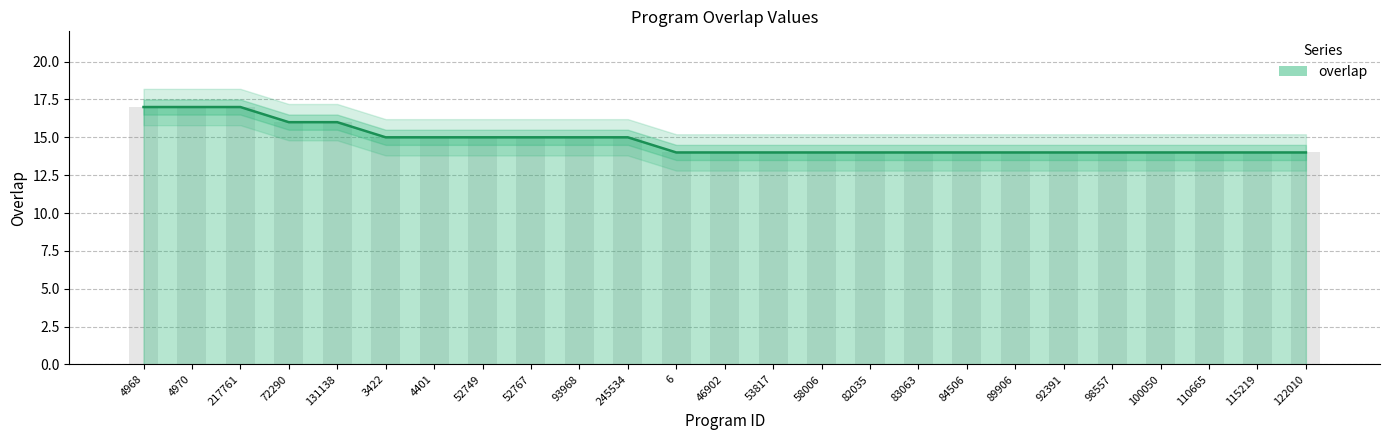

What value does the data have at 4401?

15